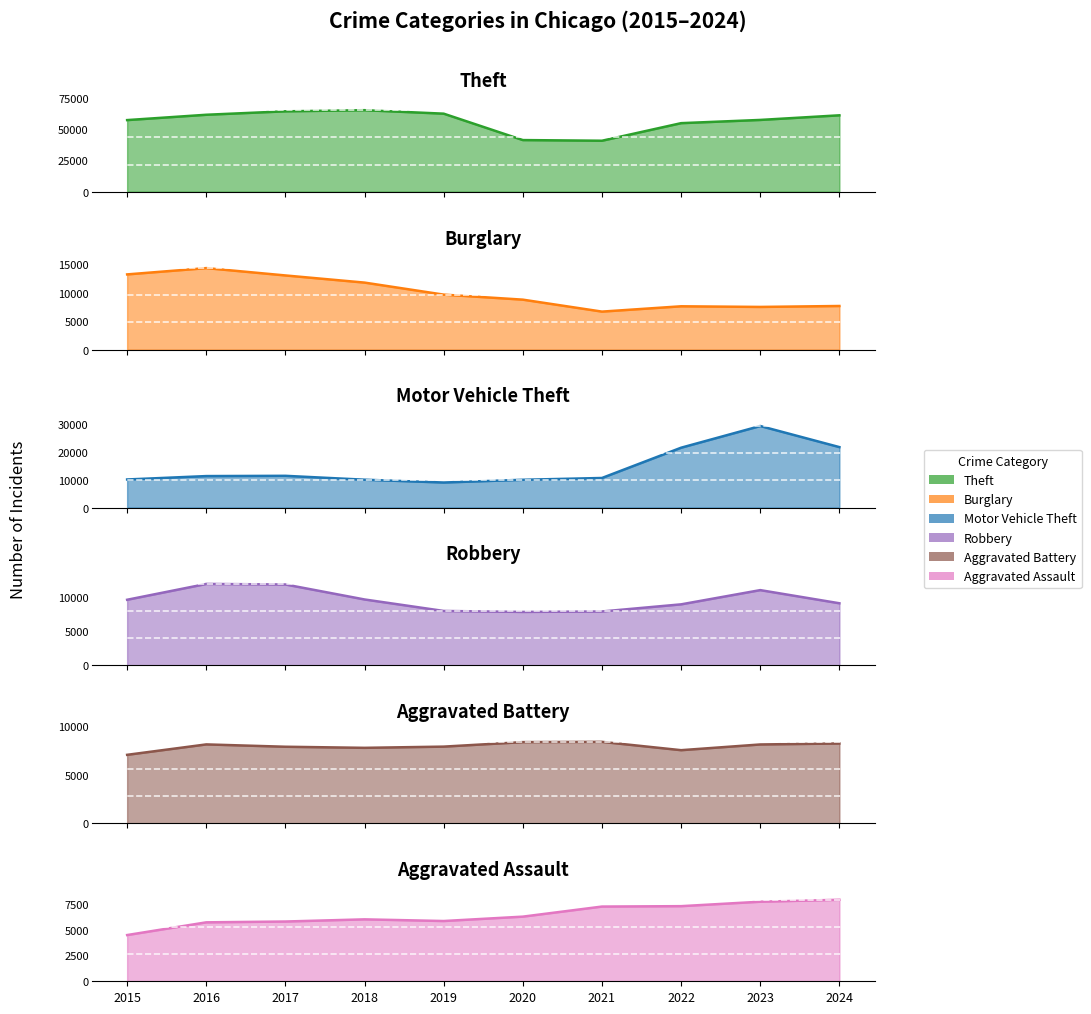

Reading right to left, what are all the values shown in this chart?

Theft: 2024=61183	2023=57480	2022=54897	2021=40819	2020=41346	2019=62498	2018=65289	2017=64386	2016=61623	2015=57352
Burglary: 2024=7646	2023=7482	2022=7594	2021=6662	2020=8758	2019=9638	2018=11747	2017=13001	2016=14289	2015=13184
Motor Vehicle Theft: 2024=21685	2023=29254	2022=21470	2021=10605	2020=9959	2019=8978	2018=9985	2017=11380	2016=11285	2015=10068
Robbery: 2024=9123	2023=11053	2022=8965	2021=7920	2020=7855	2019=7995	2018=9681	2017=11881	2016=11960	2015=9638
Aggravated Battery: 2024=8180	2023=8079	2022=7494	2021=8346	2020=8320	2019=7858	2018=7734	2017=7845	2016=8085	2015=7018
Aggravated Assault: 2024=7900	2023=7712	2022=7281	2021=7242	2020=6265	2019=5841	2018=6002	2017=5793	2016=5713	2015=4480